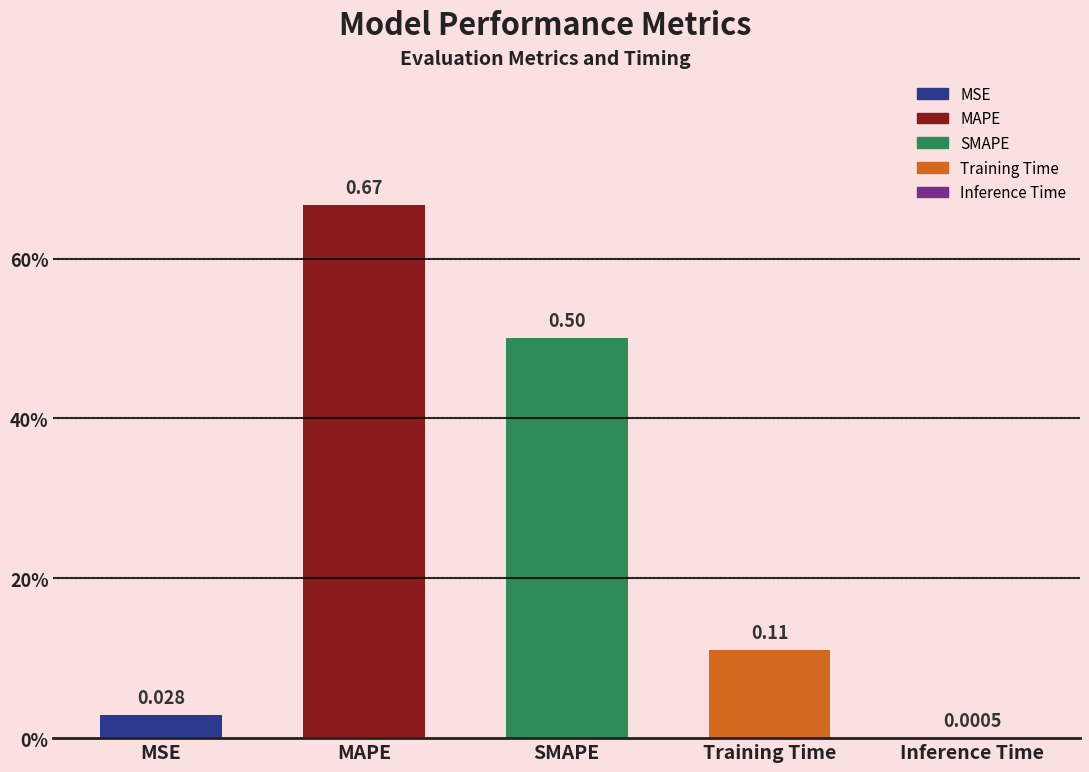

Are the bars horizontal?

No